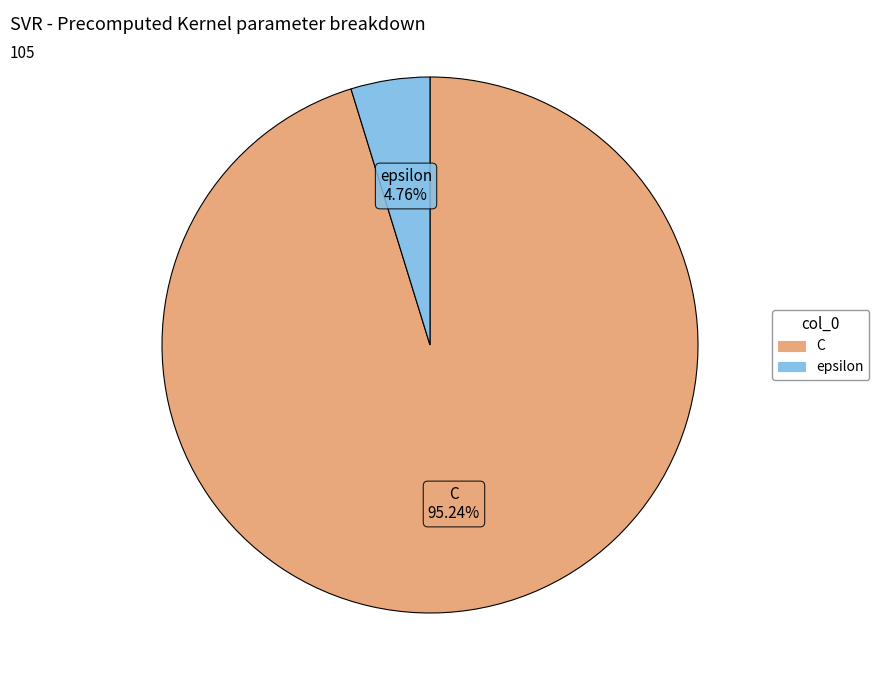

To the nearest percent, what is the difference between the largest and smallest slice percentages?

90%